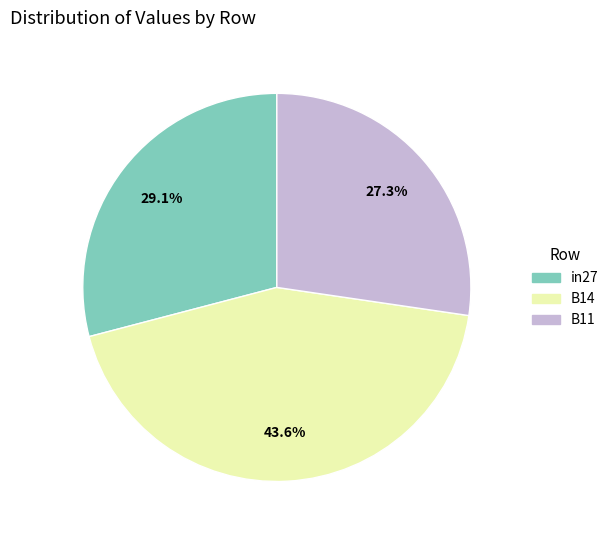

What percentage do B14 and B11 together represent?

70.9%